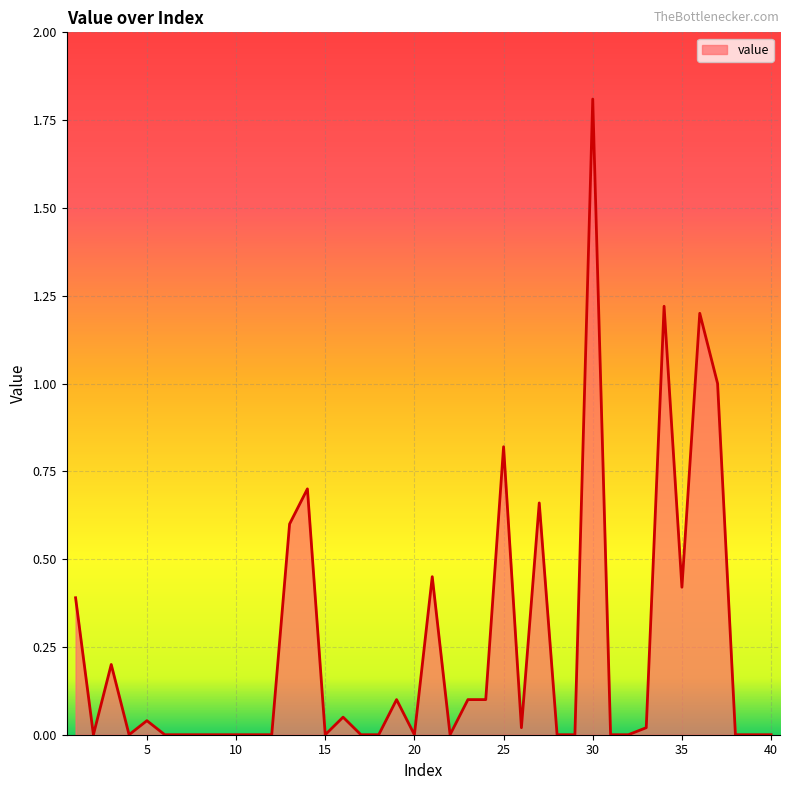

What is the difference between the maximum and minimum values?

1.8